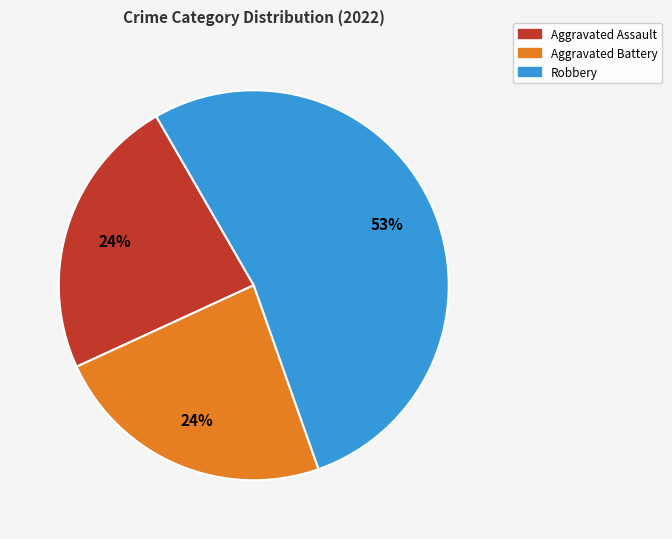

To the nearest percent, what is the average slice percentage?

33%